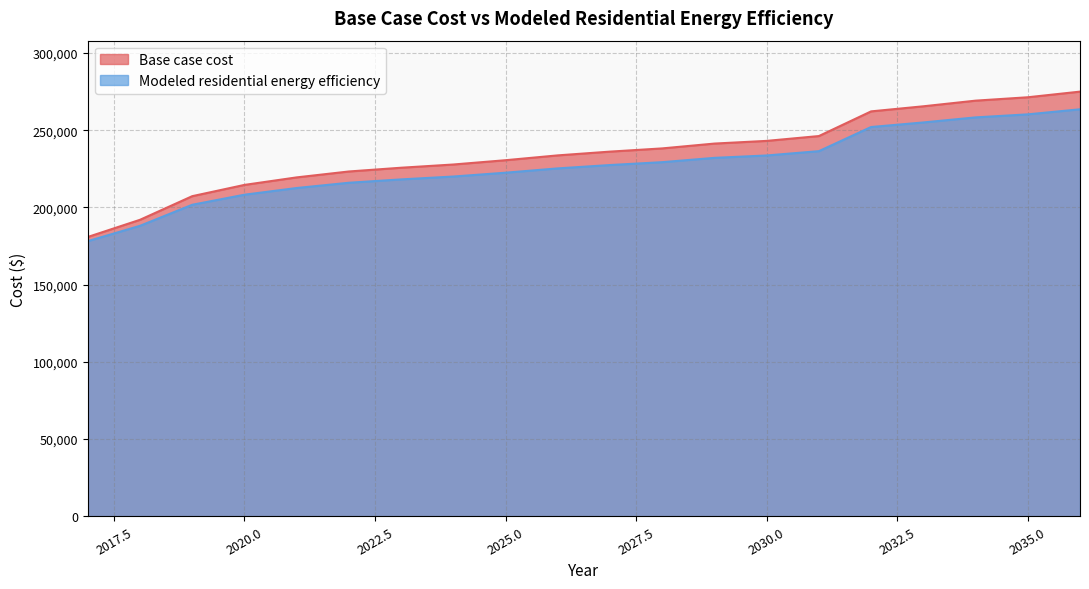

How many lines are shown in the chart?

2